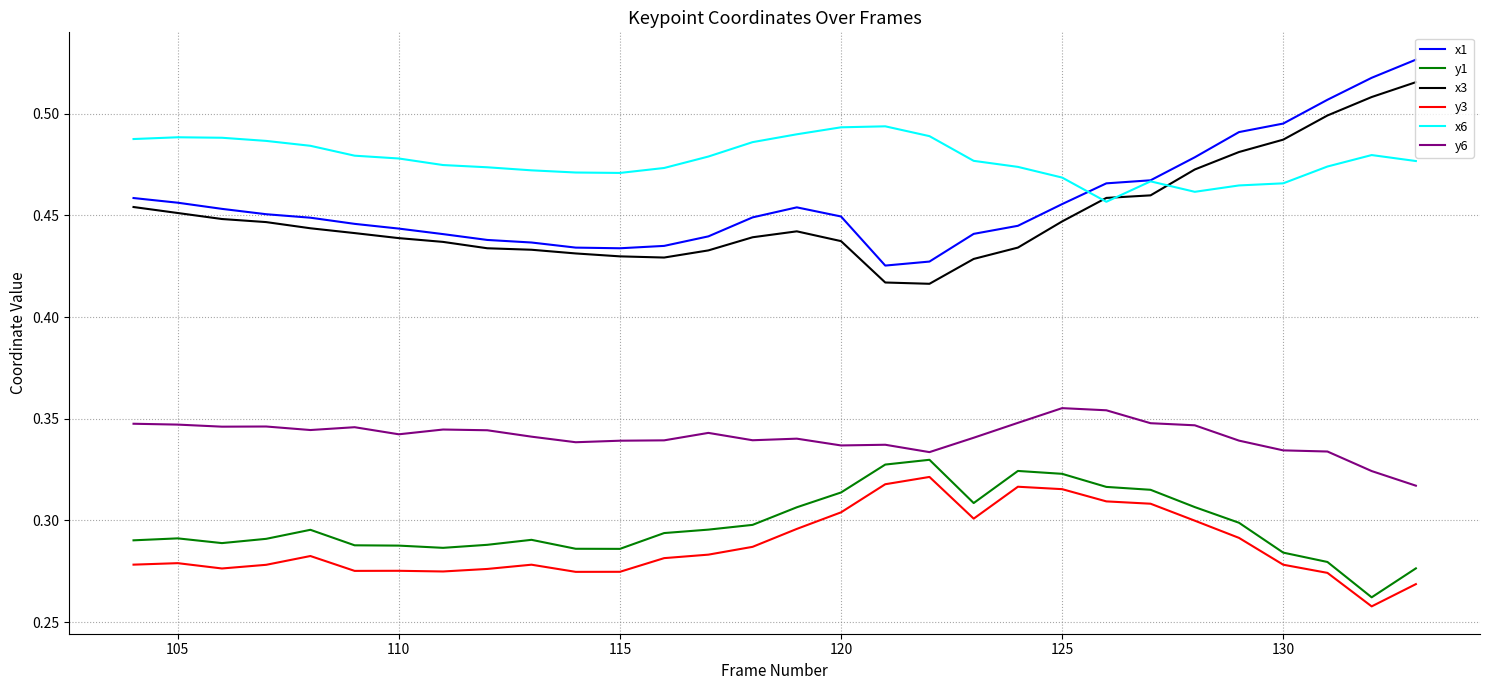

True or false: y6 and x6 intersect in this chart.

False